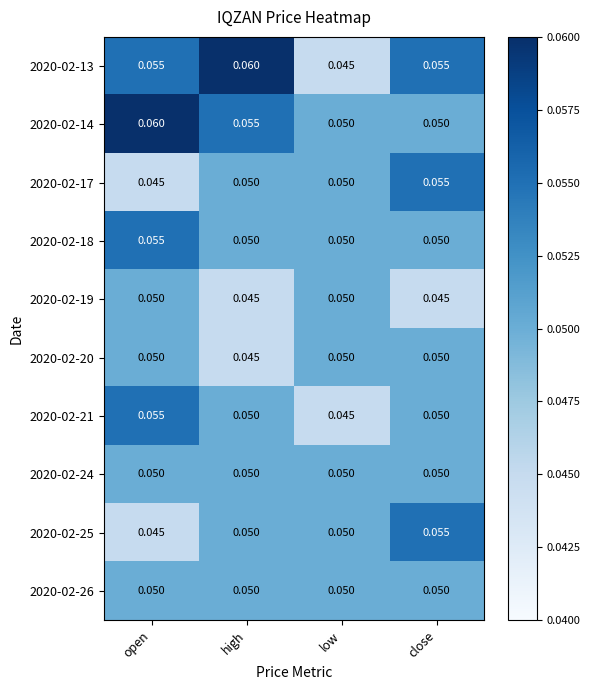

At which category is the sum across all series the highest?

open